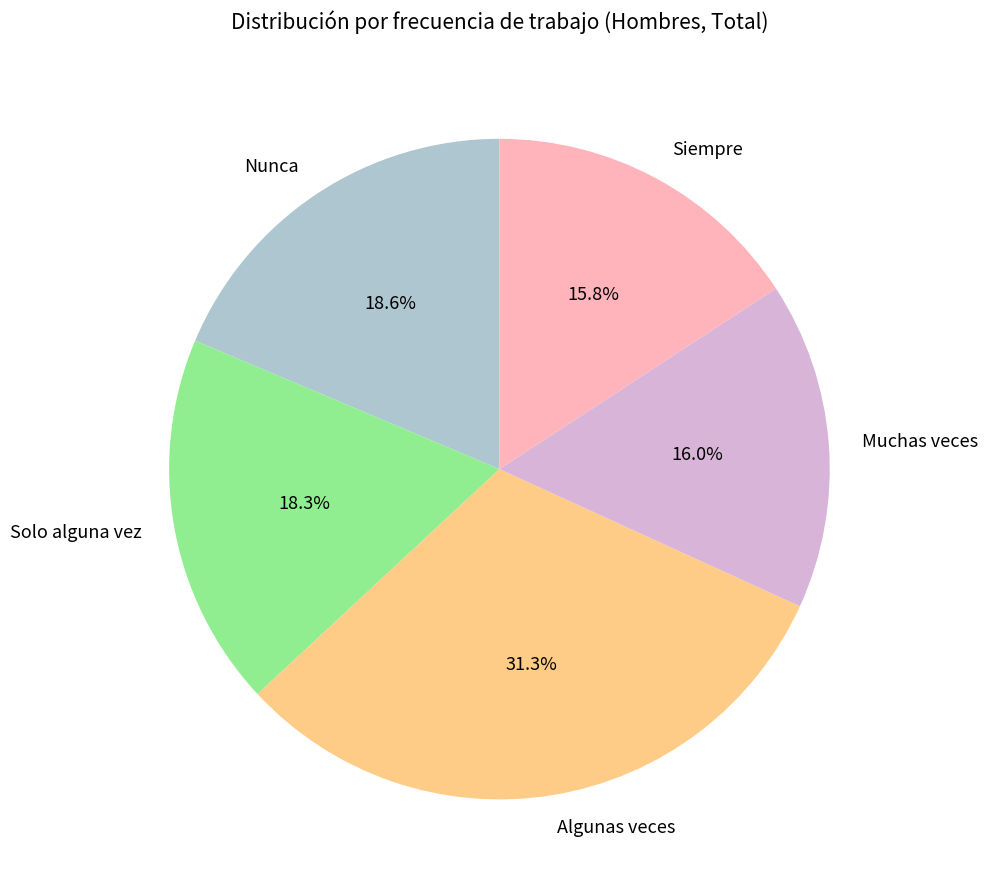

Which slice is the largest?

Algunas veces